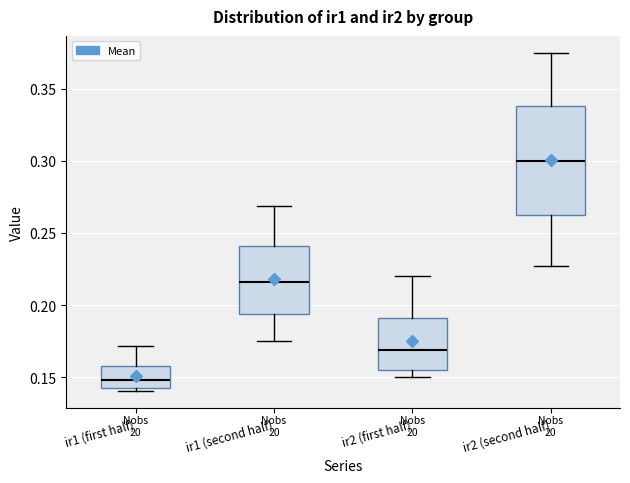

Which box has the lowest median line?

ir1 (first half)